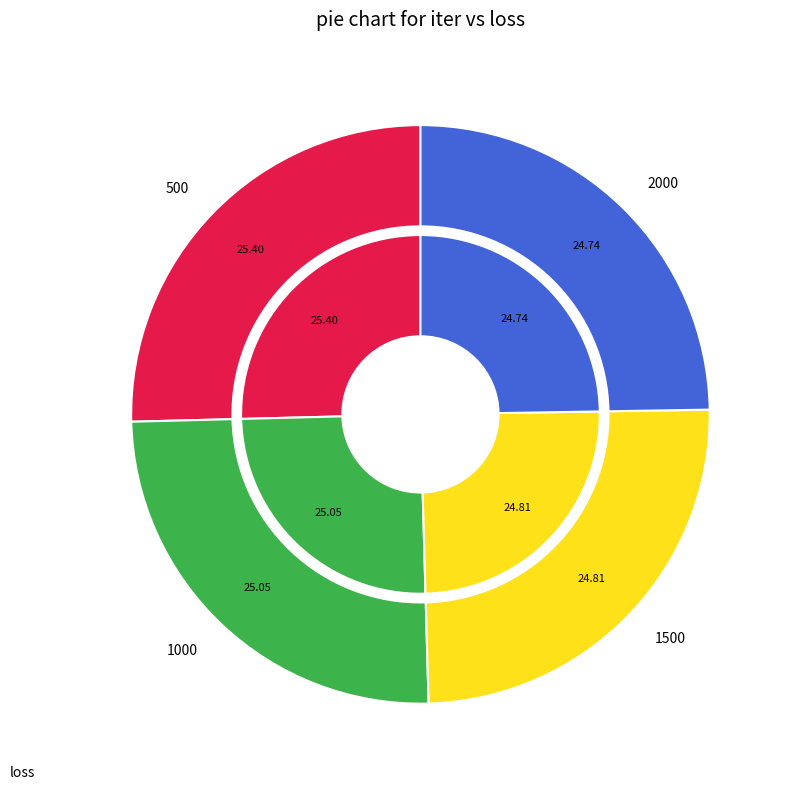

To the nearest percent, what percentage of the pie is 500?

25%